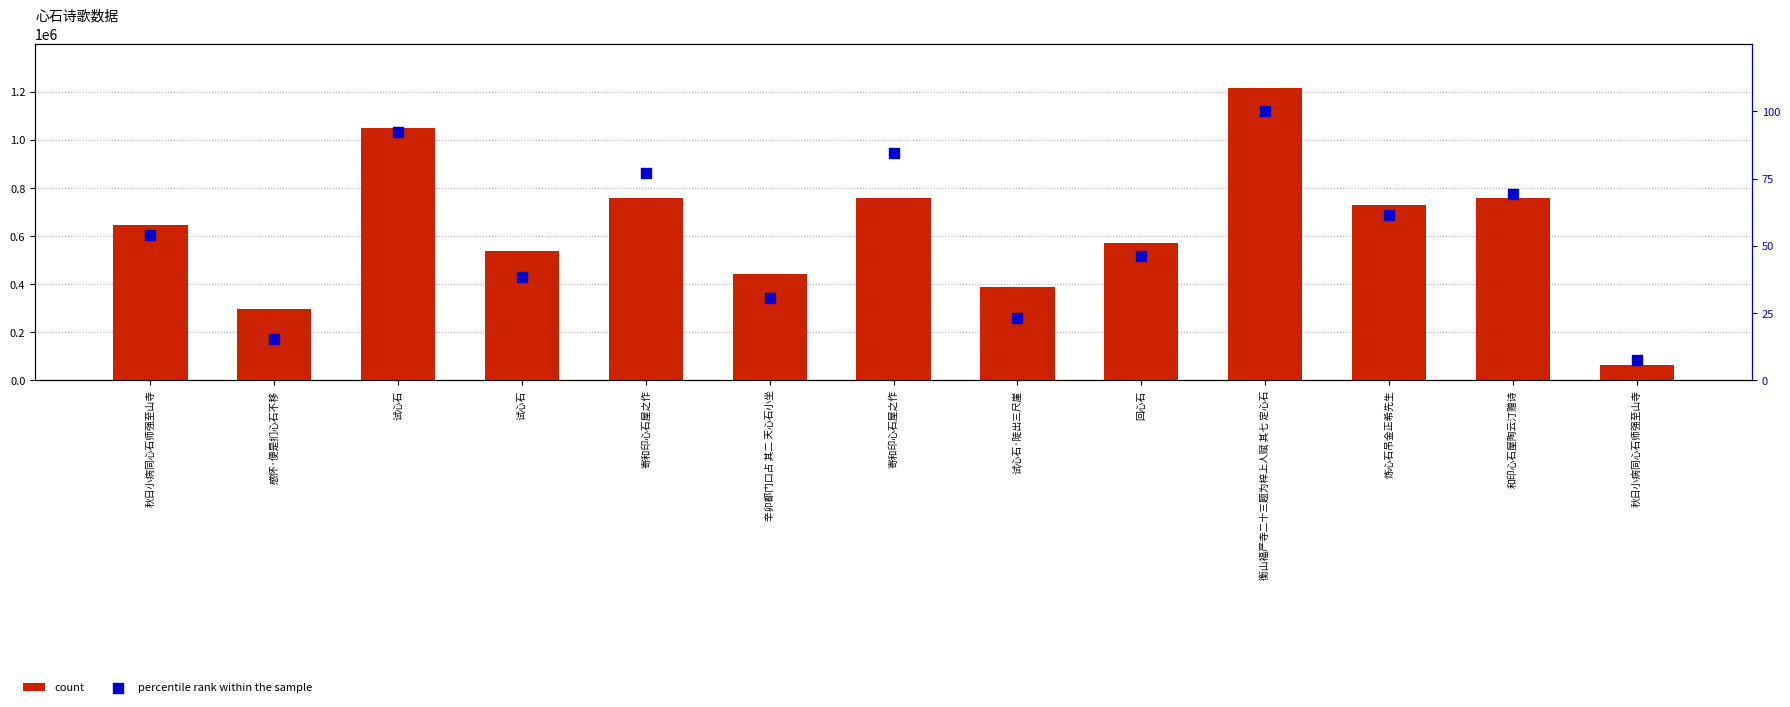

Is the value of count at 辛卯都门口占 其二 天心石小坐 greater than the value of percentile rank within the sample at 寄和印心石屋之作?

Yes